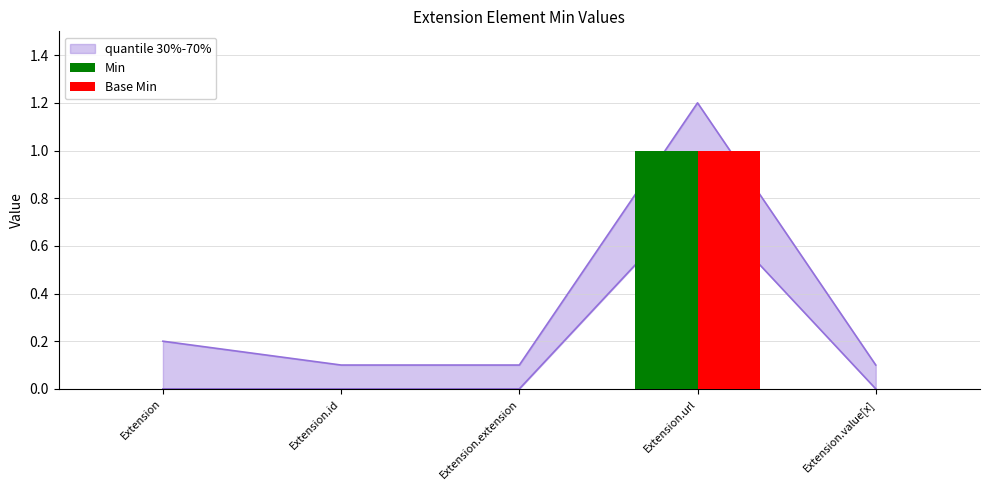

What is the sum of all Min values?

1